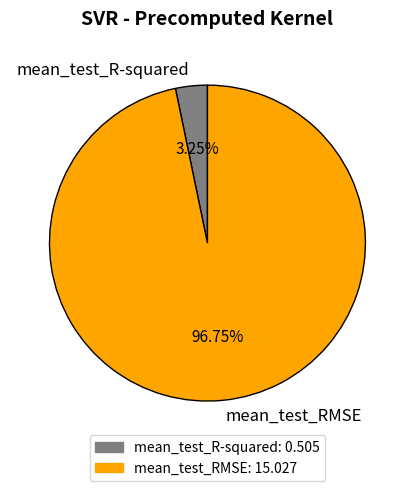

Which category has the smallest portion of the pie?

mean_test_R-squared